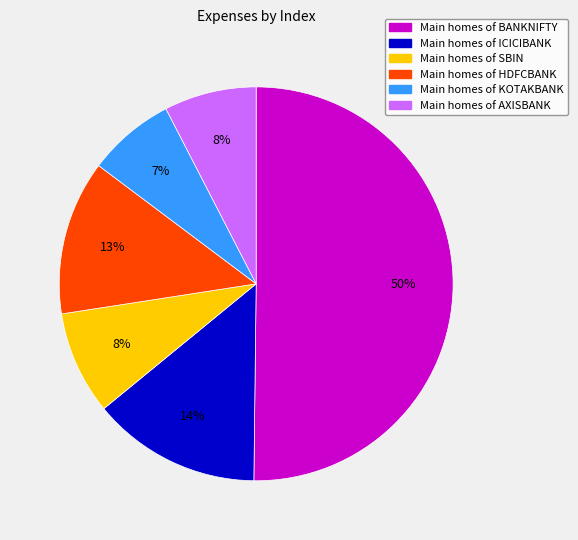

To the nearest percent, what is the difference between the largest and smallest slice percentages?

43%